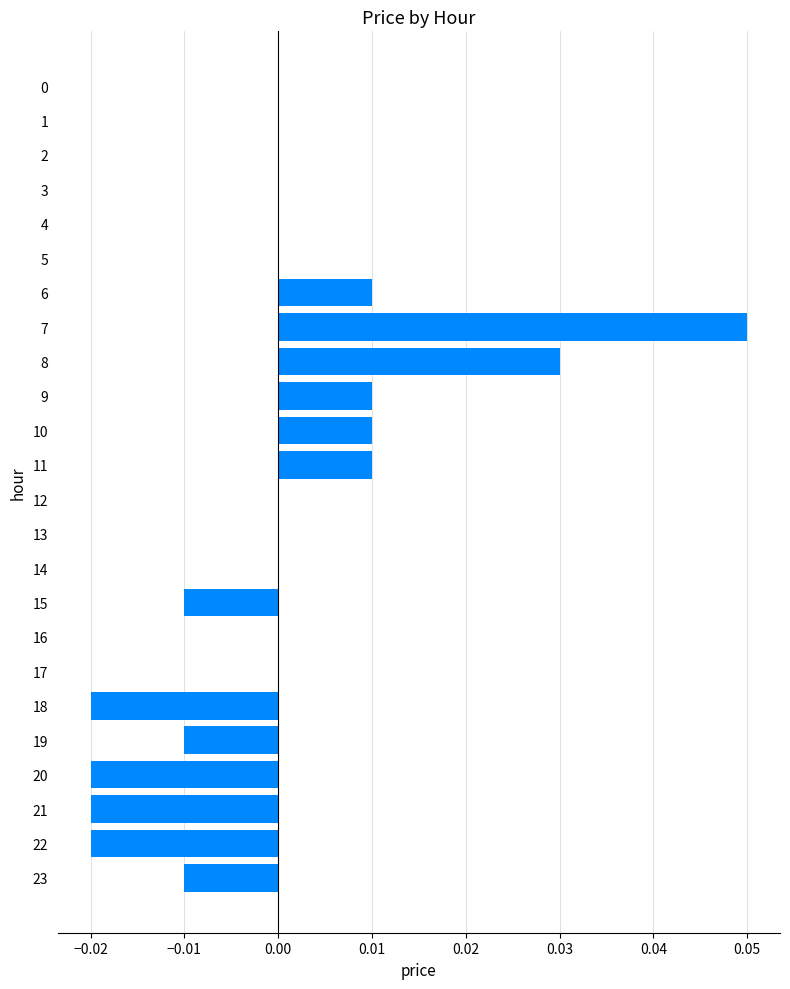

Is it true that the value at 19 is -0.0?

True